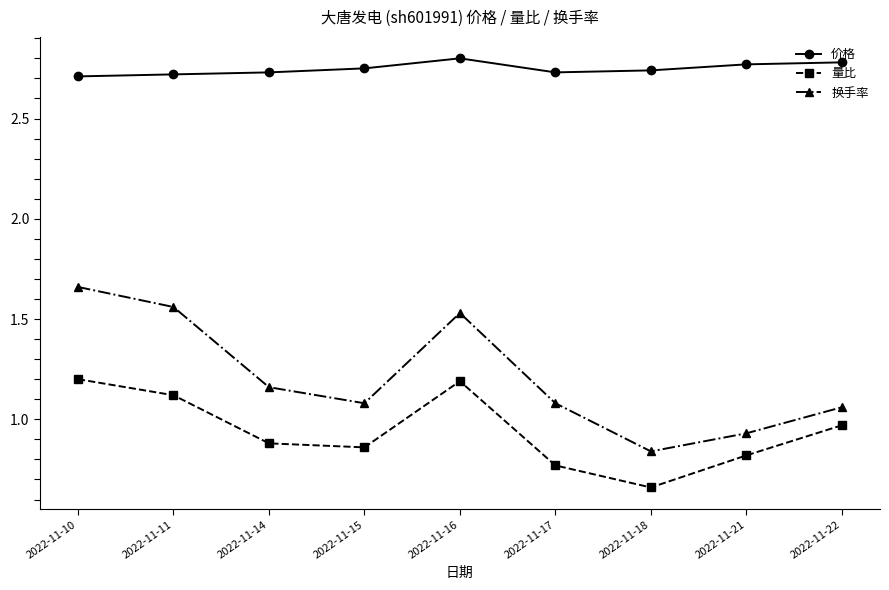

The 价格 series shows 2.8 at 2022-11-22. True or false?

True